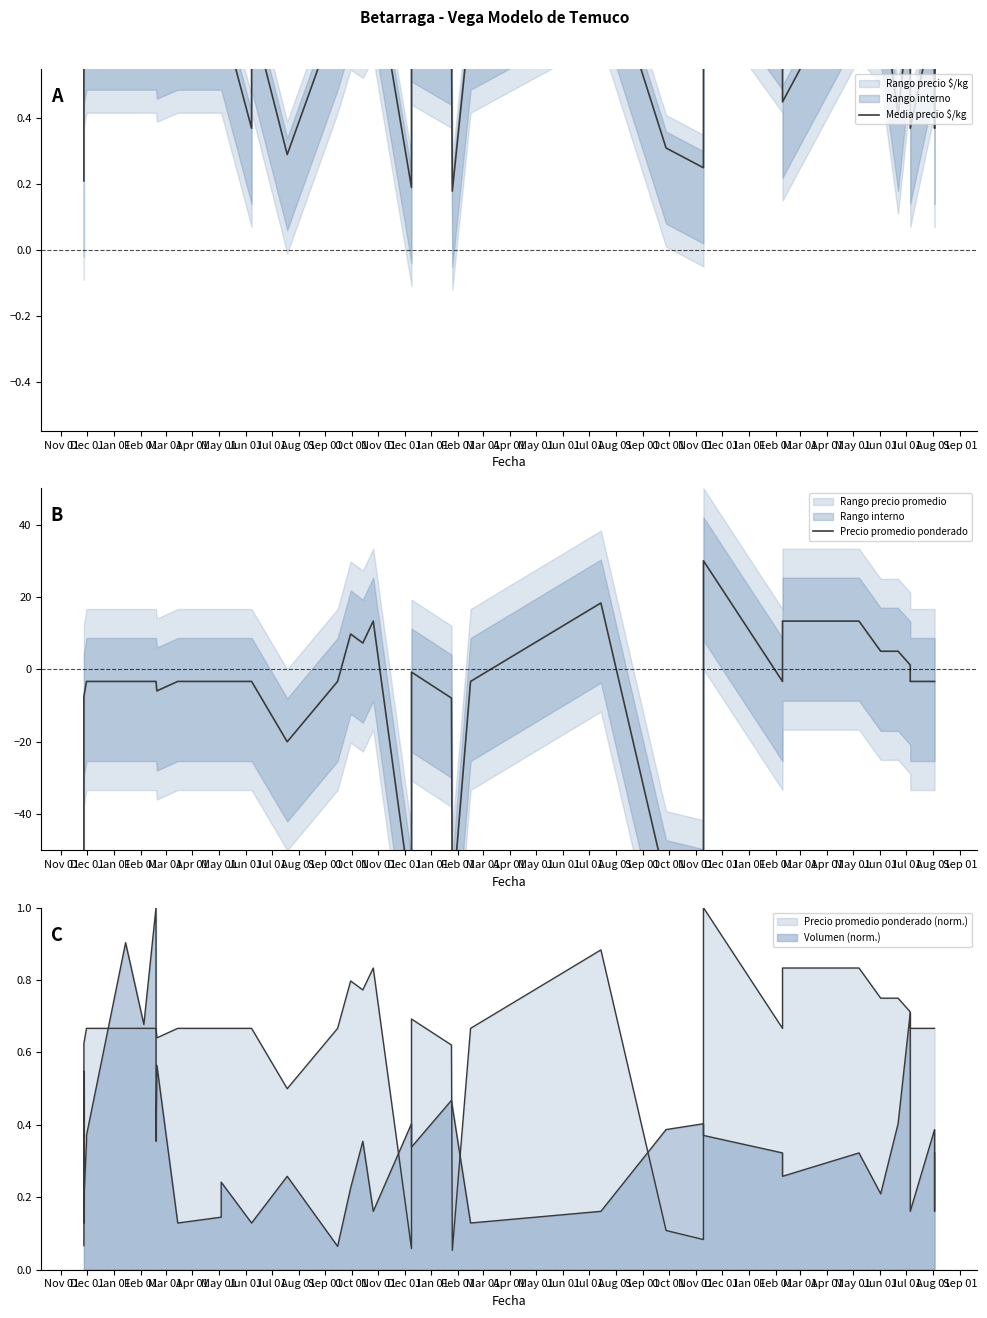

Rank the series by their average value, from highest to lowest.

Media precio $/kg, Precio promedio ponderado